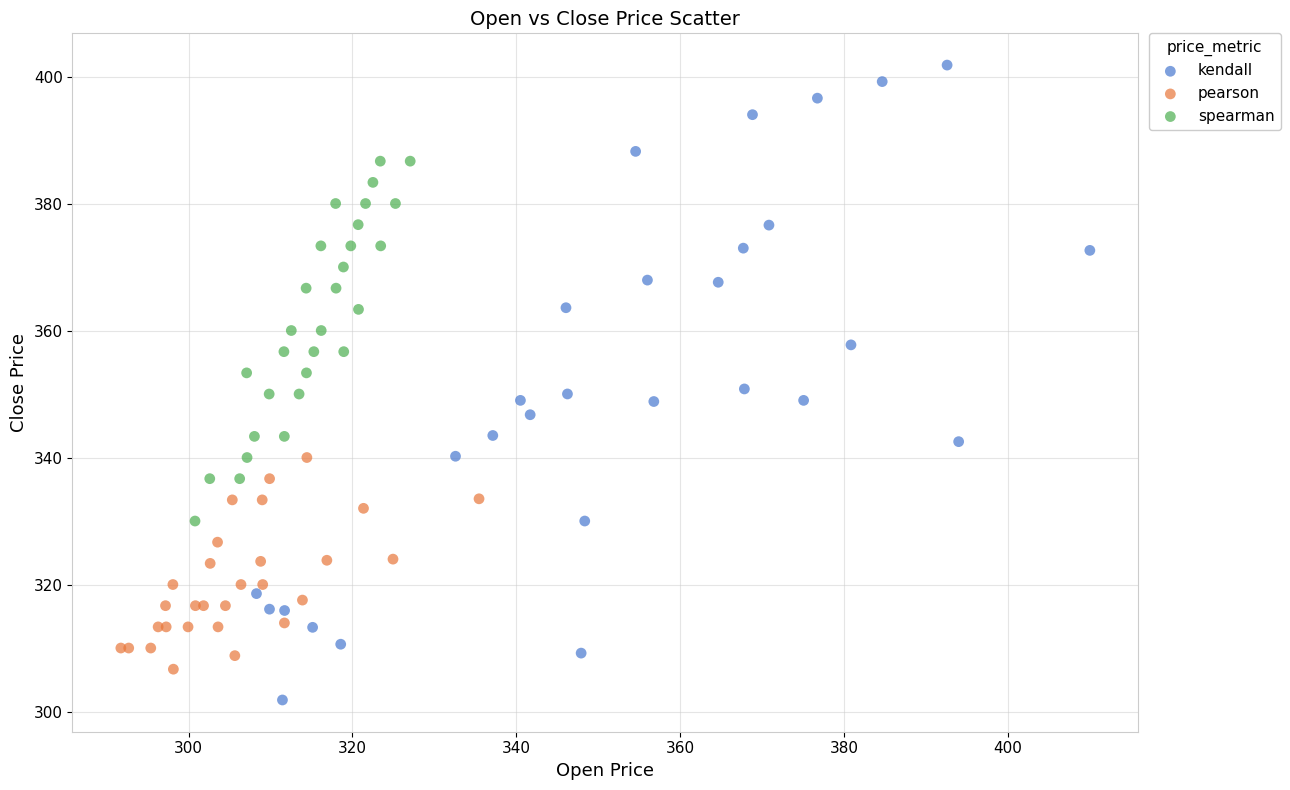

Which series has the largest Y range (max minus min)?

kendall